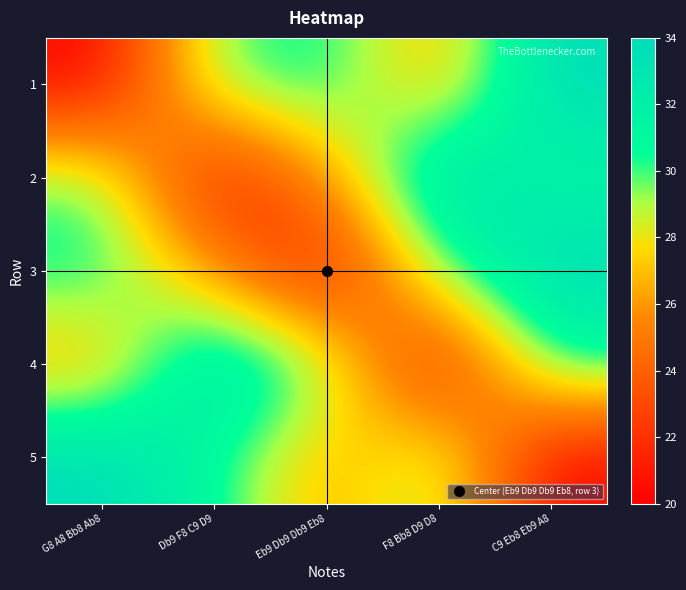

Reading right to left, extract all data points from this chart.

1: C9 Eb8 Eb9 A8=34	F8 Bb8 D9 D8=26	Eb9 Db9 Db9 Eb8=31	Db9 F8 C9 D9=30	G8 A8 Bb8 Ab8=20
2: C9 Eb8 Eb9 A8=31	F8 Bb8 D9 D8=34	Eb9 Db9 Db9 Eb8=26	Db9 F8 C9 D9=20	G8 A8 Bb8 Ab8=30
3: C9 Eb8 Eb9 A8=34	F8 Bb8 D9 D8=30	Eb9 Db9 Db9 Eb8=20	Db9 F8 C9 D9=26	G8 A8 Bb8 Ab8=31
4: C9 Eb8 Eb9 A8=31	F8 Bb8 D9 D8=20	Eb9 Db9 Db9 Eb8=30	Db9 F8 C9 D9=34	G8 A8 Bb8 Ab8=26
5: C9 Eb8 Eb9 A8=20	F8 Bb8 D9 D8=30	Eb9 Db9 Db9 Eb8=26	Db9 F8 C9 D9=31	G8 A8 Bb8 Ab8=34